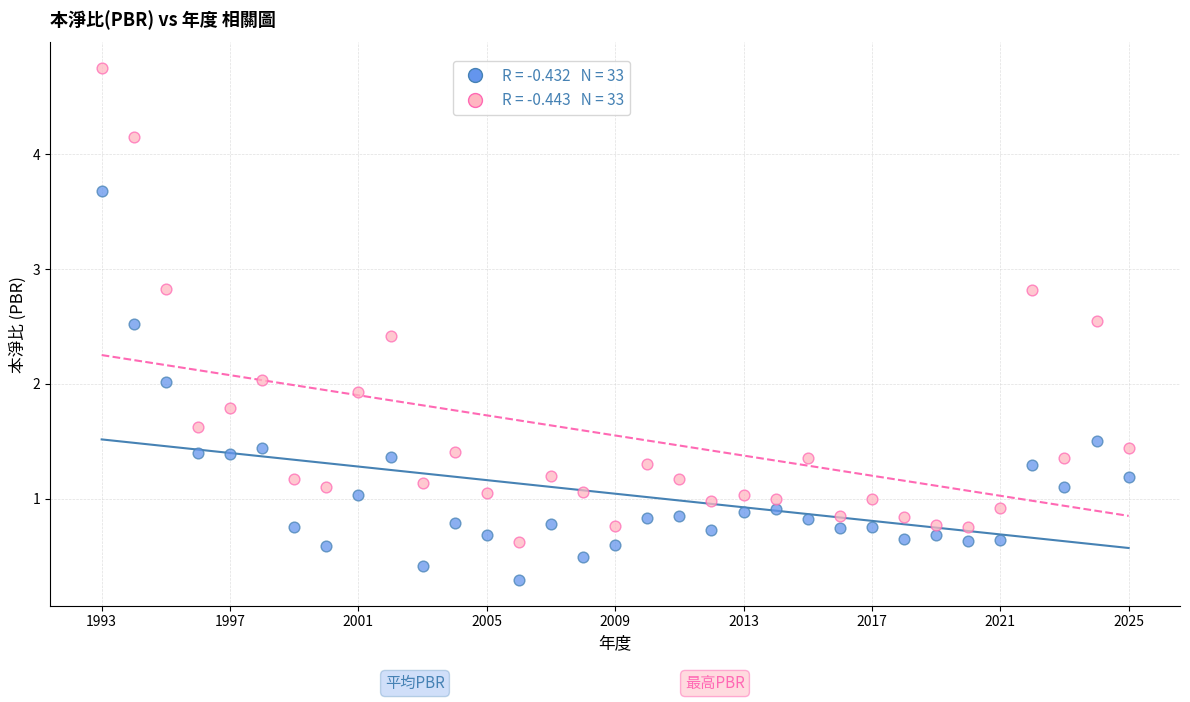

Across all data points, what is the range of Y values (max minus min)?

4.5